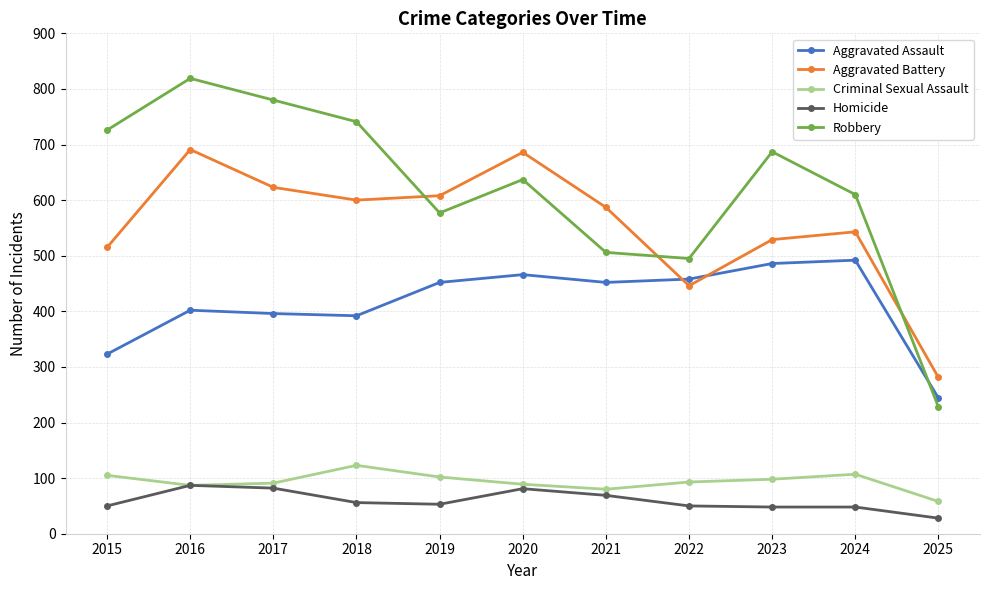

Rank the series at 2024 from lowest to highest value.

Homicide, Criminal Sexual Assault, Aggravated Assault, Aggravated Battery, Robbery